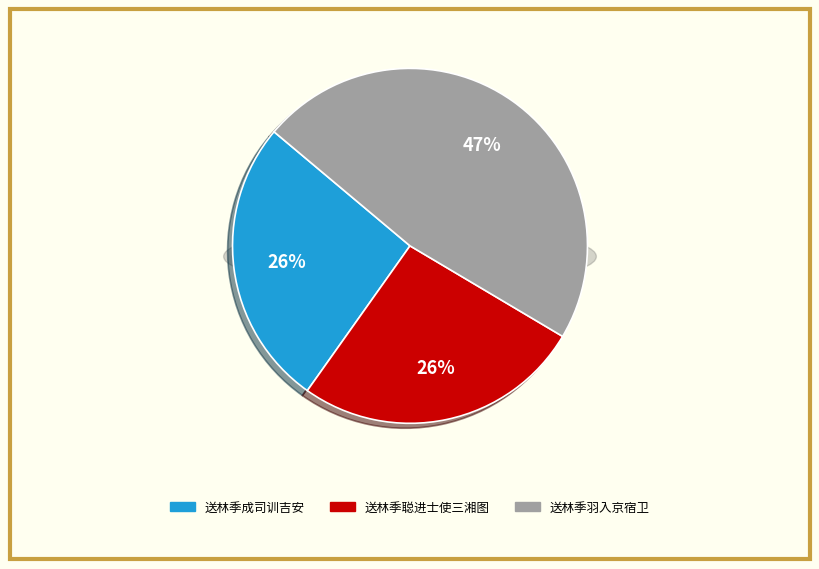

Rank the categories by value from lowest to highest.

送林季成司训吉安, 送林季聪进士使三湘图, 送林季羽入京宿卫